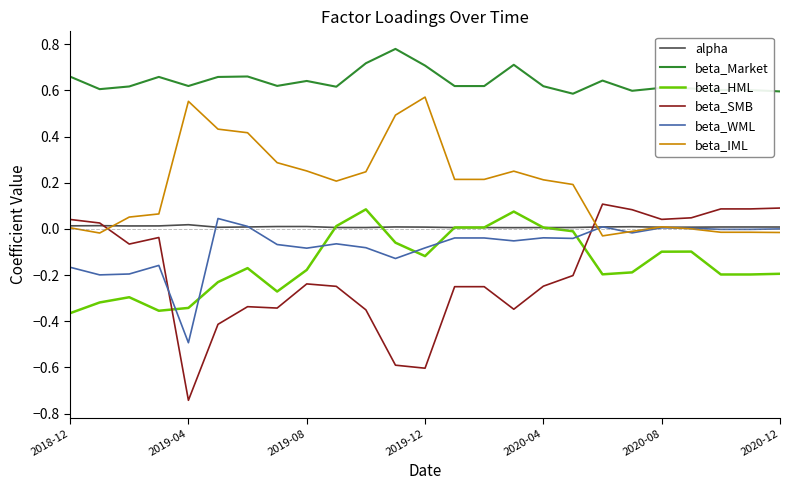

True or false: alpha and beta_Market cross at least once.

False